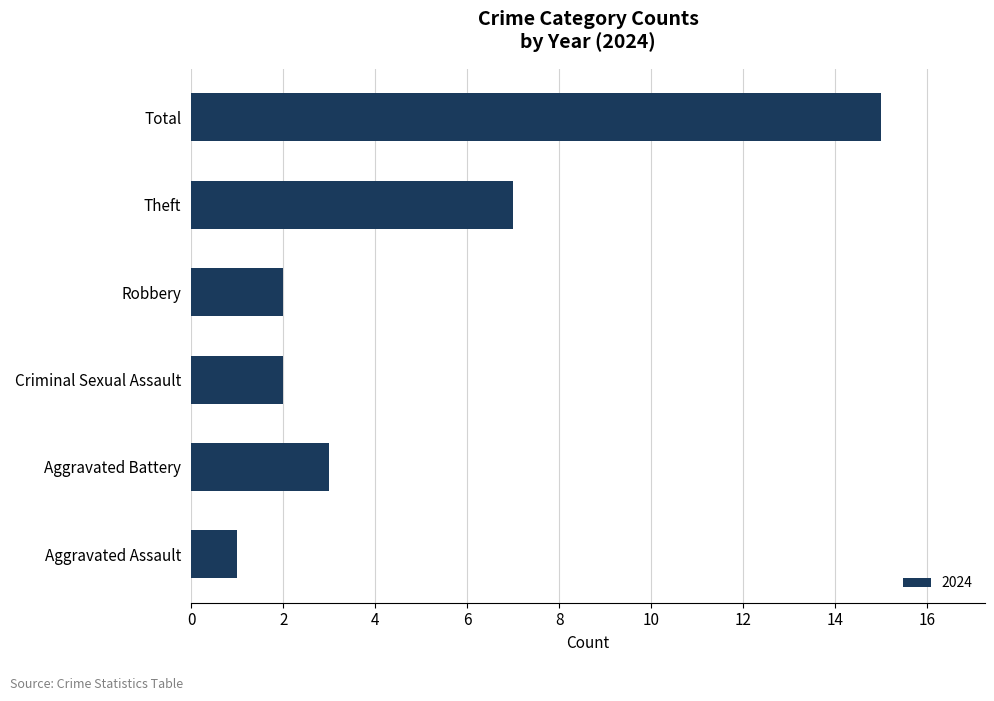

What is the average value?

5